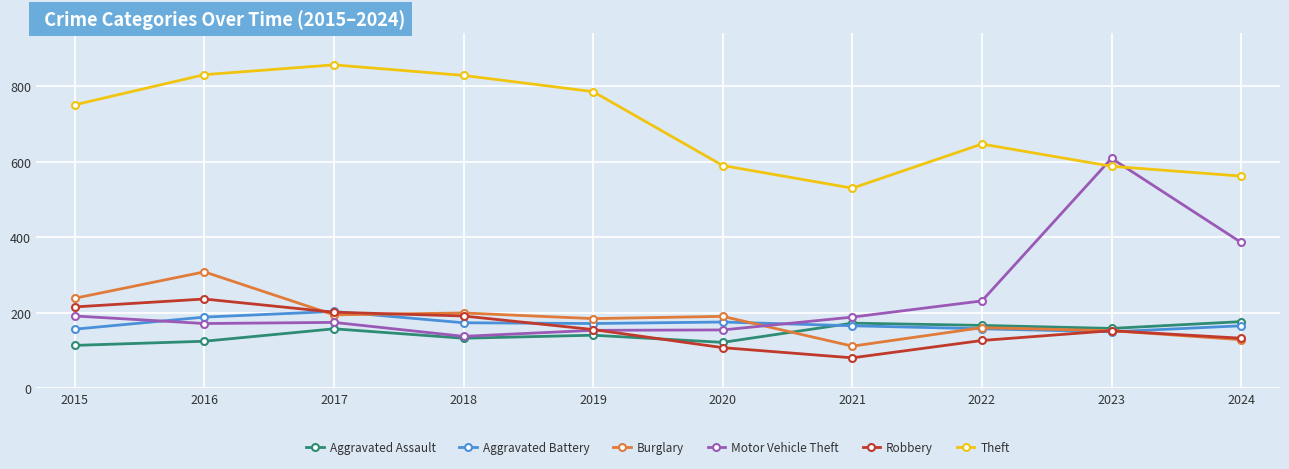

Does the chart have visible grid lines?

Yes